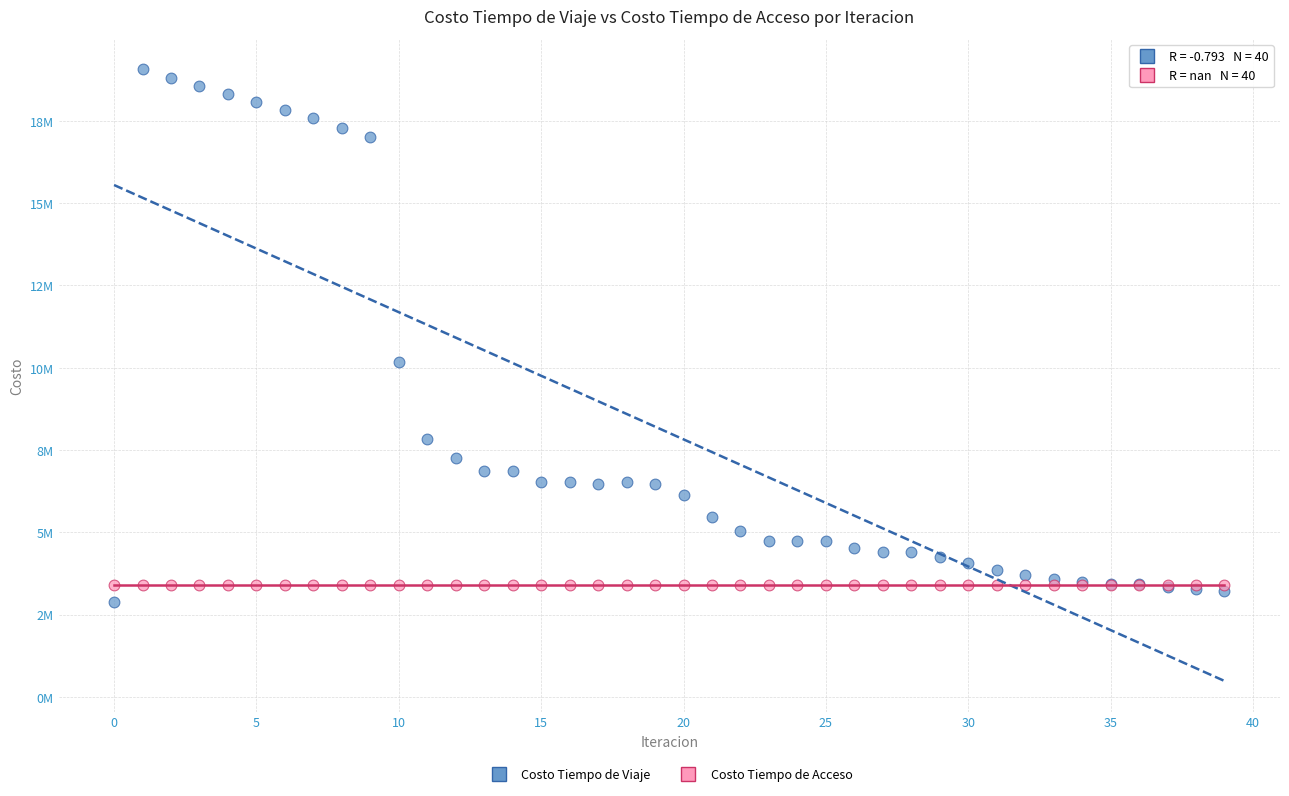

What are all the series names shown in the legend?

Costo Tiempo de Viaje, Costo Tiempo de Acceso